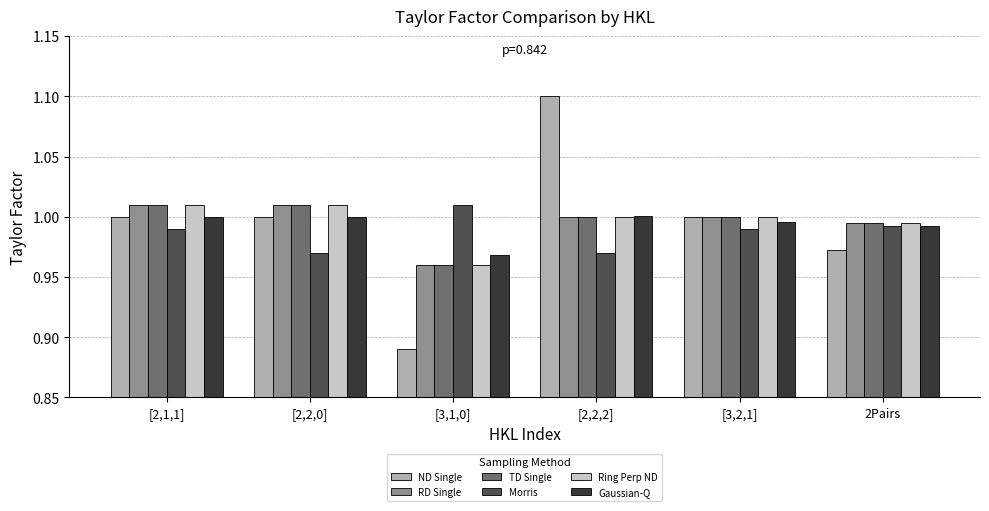

What is the label of the 1st bar from the right?

2Pairs